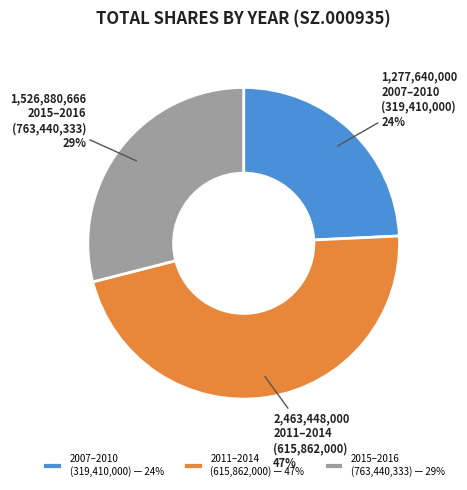

Rank the categories by value from lowest to highest.

2007–2010 (319,410,000) — 24%, 2015–2016 (763,440,333) — 29%, 2011–2014 (615,862,000) — 47%